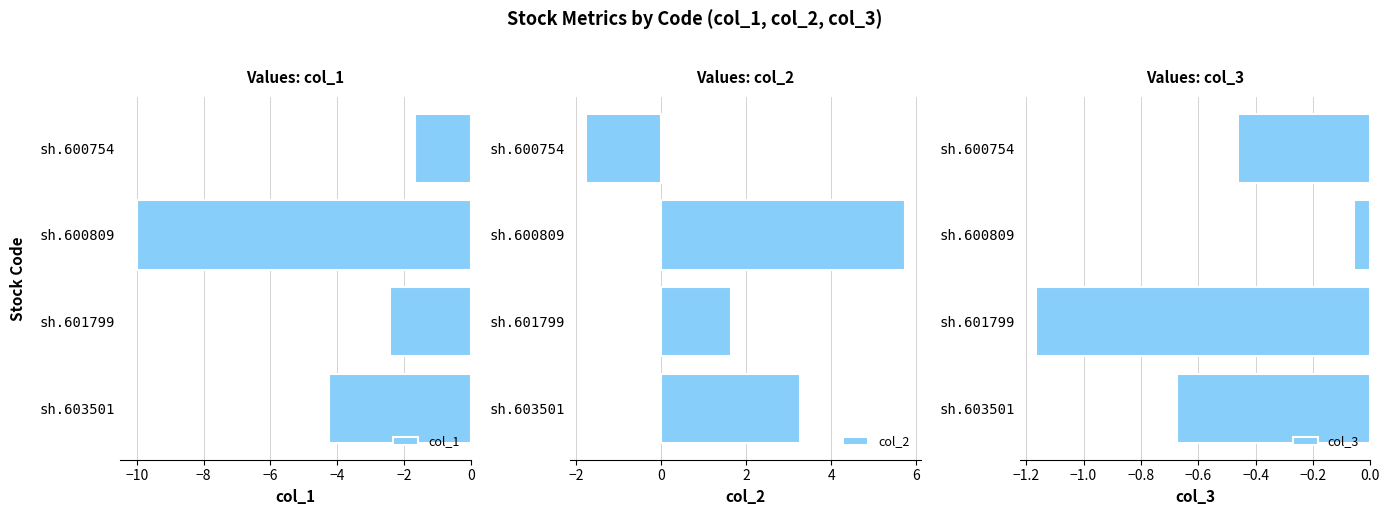

Does the chart contain stacked bars?

No